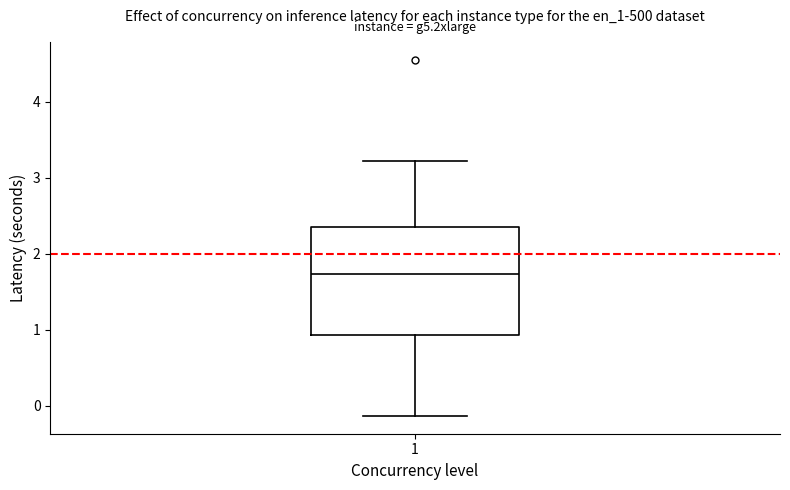

Transcribe this box plot: give where the median line is, the range the box spans, and where the two whiskers end, as read against the y-axis. The values are not printed on the chart, so give them approximately, as read against the axis.

median 1.7, box 0.9 to 2.4, whiskers -0.1 to 3.2